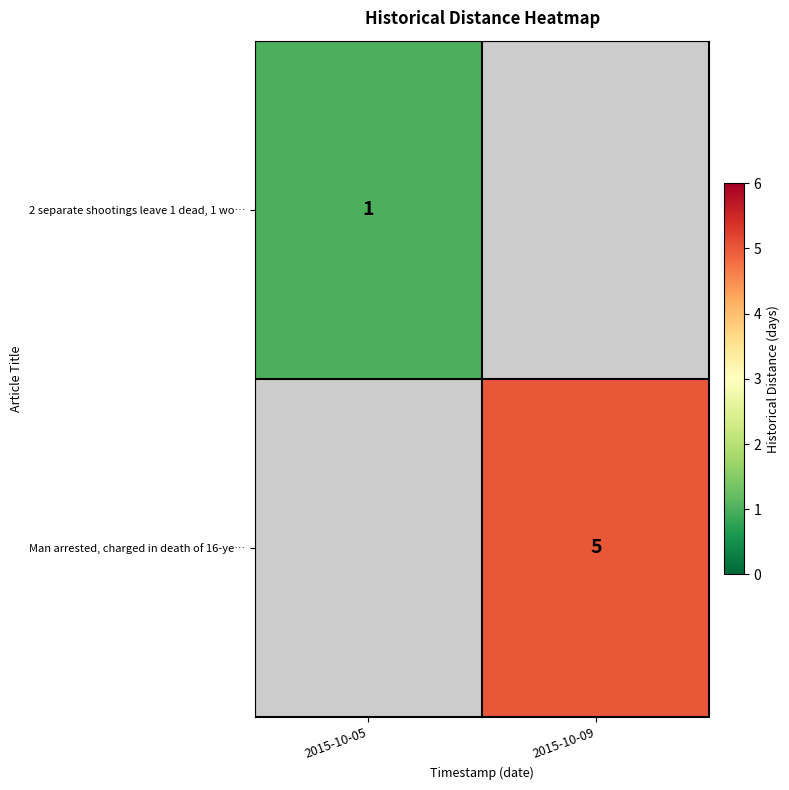

The Man arrested, charged in death of 16-ye… series shows 5 at 2015-10-09. True or false?

True